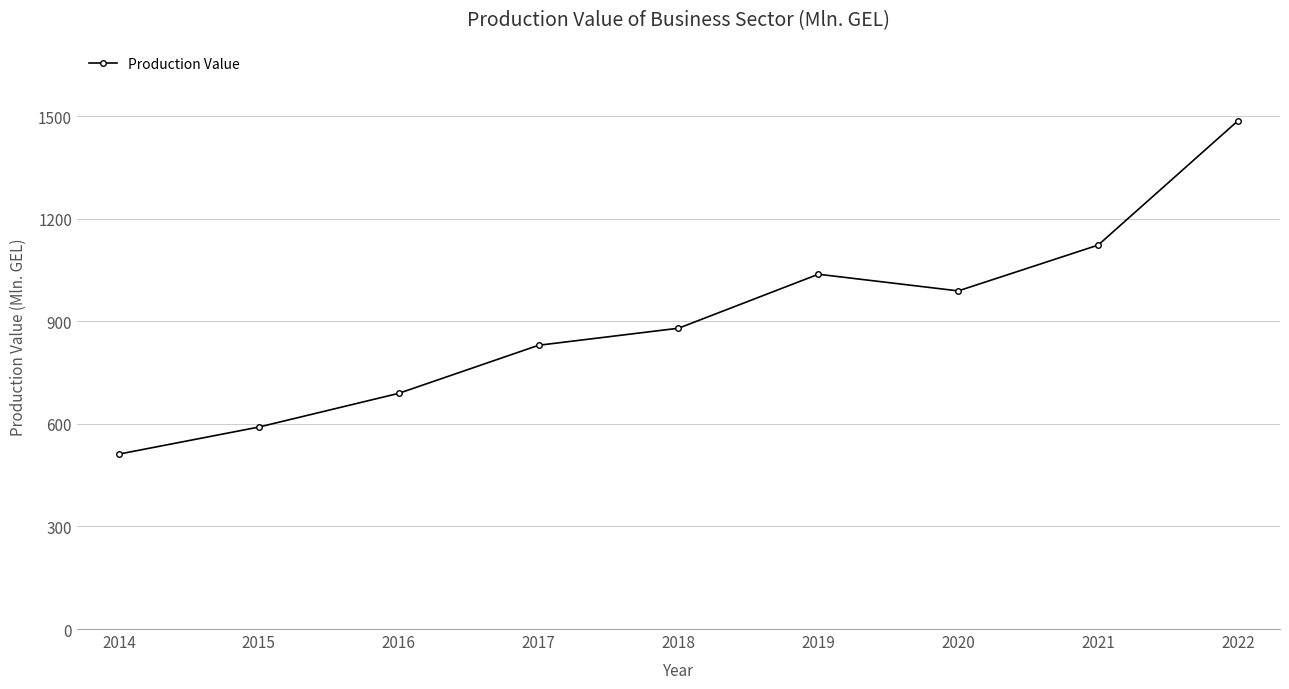

What is the average value?

904.0